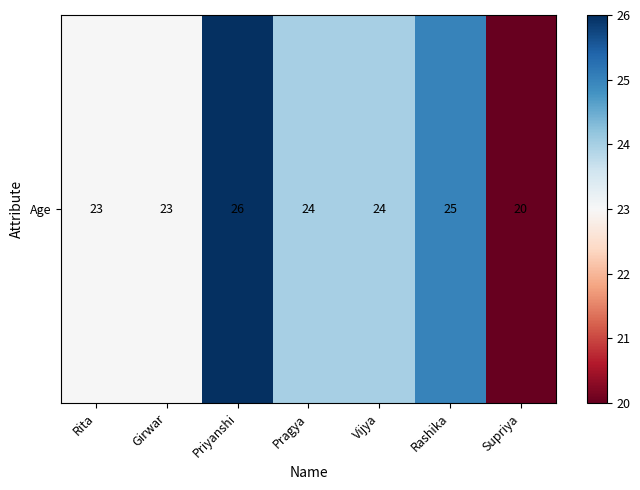

What is the change in value from Rita to Supriya?

-3